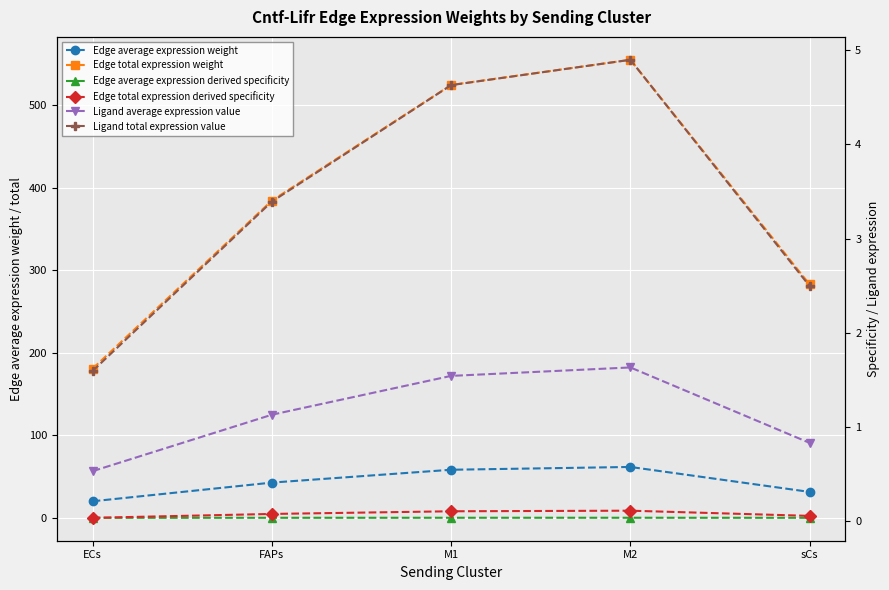

Reading left to right, list all the values displayed in this chart.

Edge average expression weight: 20.1	42.7	58.3	61.7	31.4
Edge total expression weight: 180.9	384.6	524.8	555.3	282.9
Edge average expression derived specificity: 0.0	0.1	0.1	0.1	0.1
Edge total expression derived specificity: 0.0	0.1	0.1	0.1	0.1
Ligand average expression value: 0.5	1.1	1.5	1.6	0.8
Ligand total expression value: 1.6	3.4	4.6	4.9	2.5